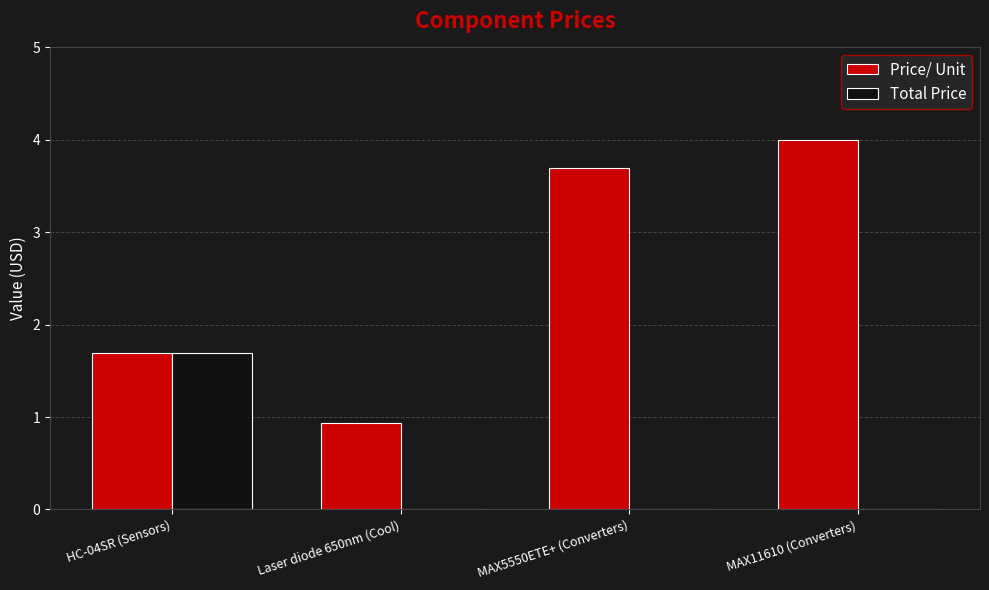

Are the bars grouped side by side (vs. stacked)?

Yes